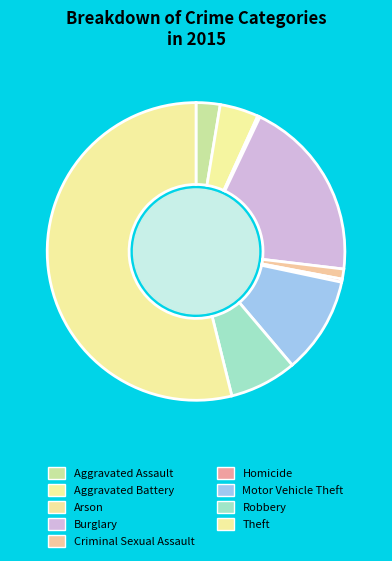

What percentage is the Aggravated Assault slice, to the nearest percent?

3%